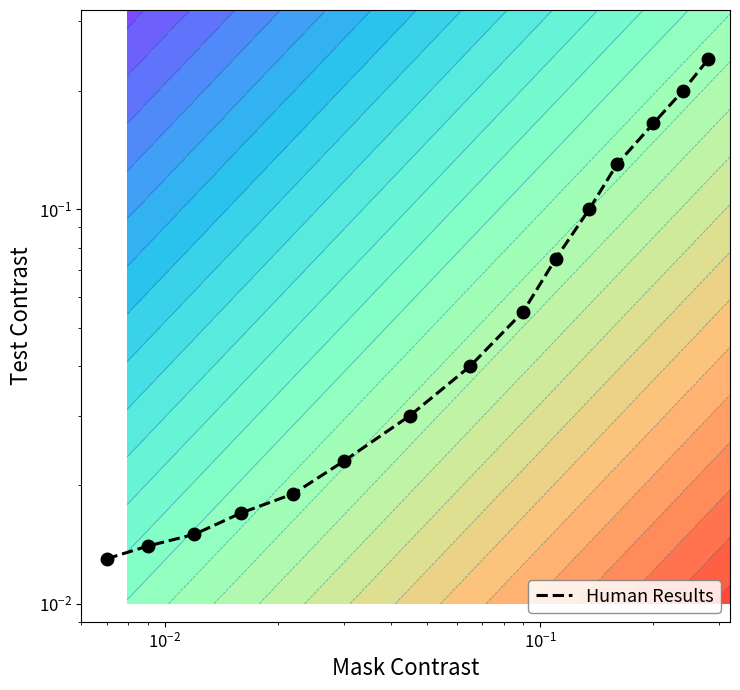

True or false: the data shows 0.0 at $\mathdefault{10^{-3}}$.

False